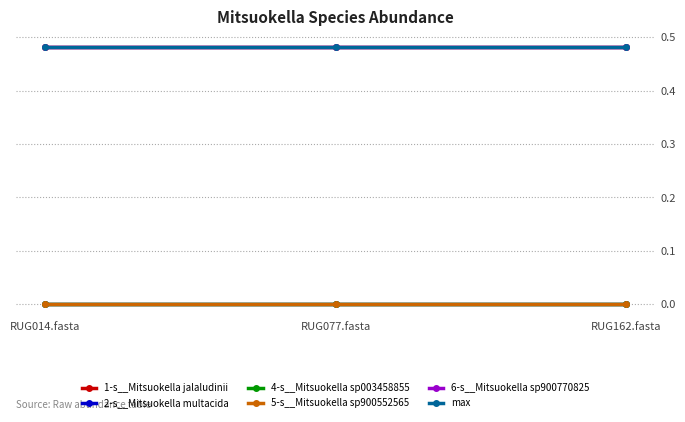

At which category does the chart reach its minimum across all series?

RUG077.fasta